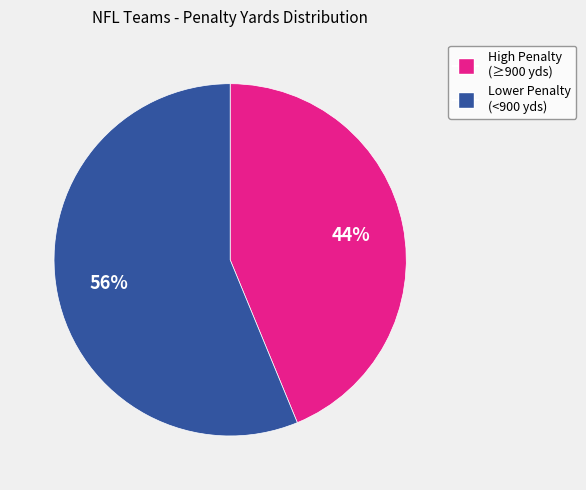

Which has a higher value, High Penalty (≥900 yds) or Lower Penalty (<900 yds)?

Lower Penalty (<900 yds)